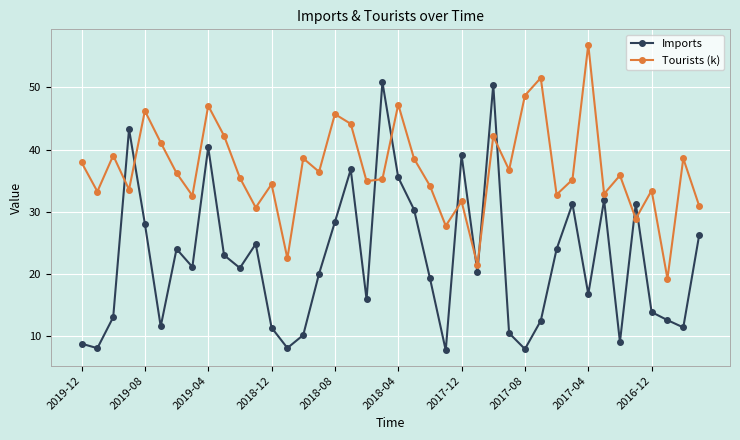

Which series has the largest range (max minus min)?

Imports